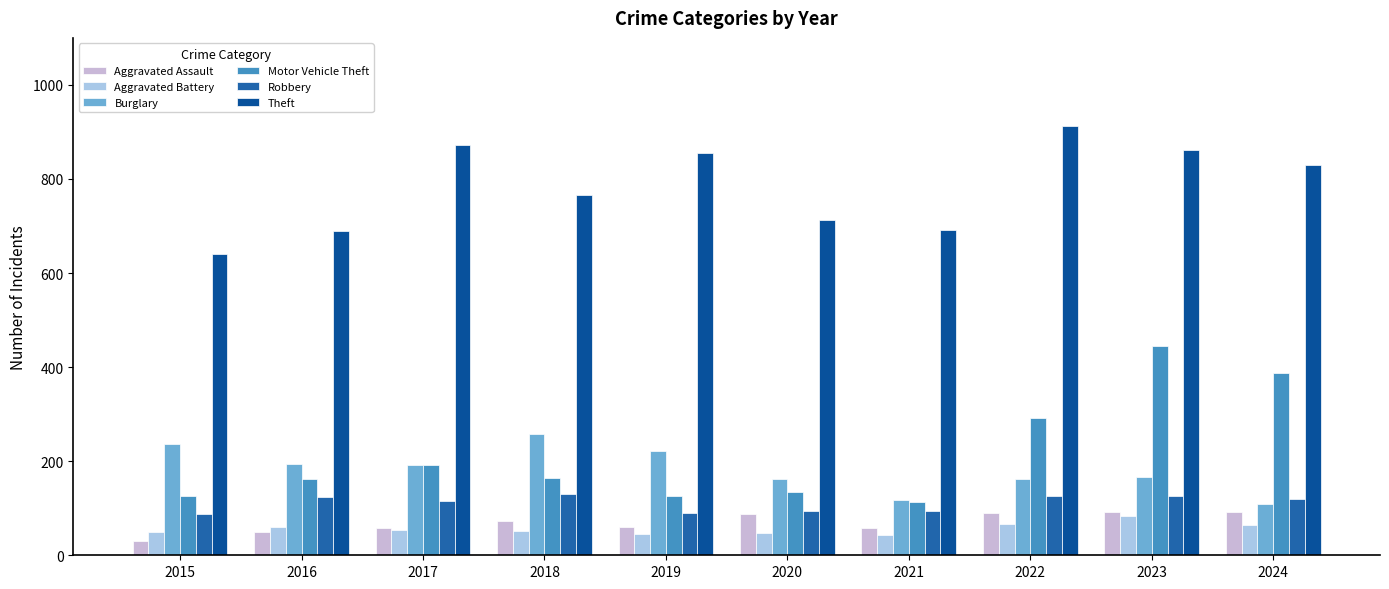

Is it true that Robbery equals 130 at 2018?

True